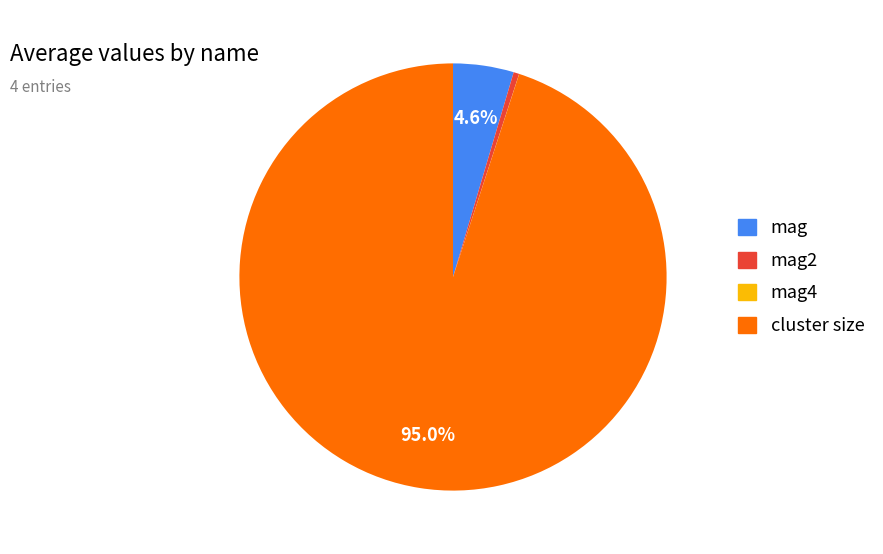

Does any single category account for the majority?

Yes